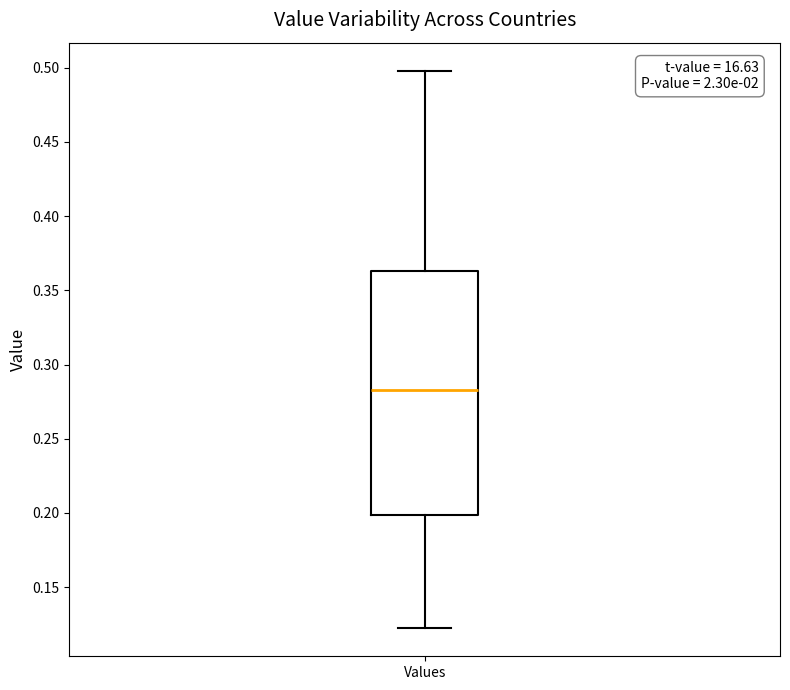

Read this box plot against the y-axis: the position of the median line, the range covered by the box, and the ends of both whiskers. The values are not printed on the chart, so give them approximately, as read against the axis.

median 0.285, box 0.200 to 0.365, whiskers 0.120 to 0.500